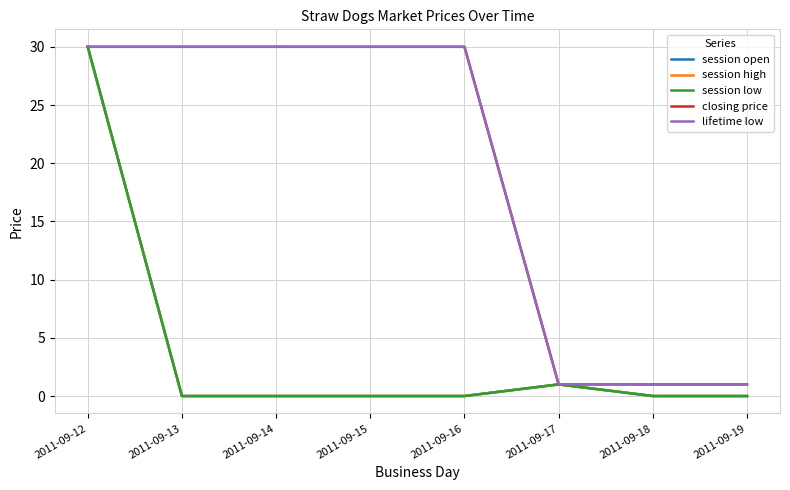

What is the difference between the maximum and minimum values in the session high series?

30